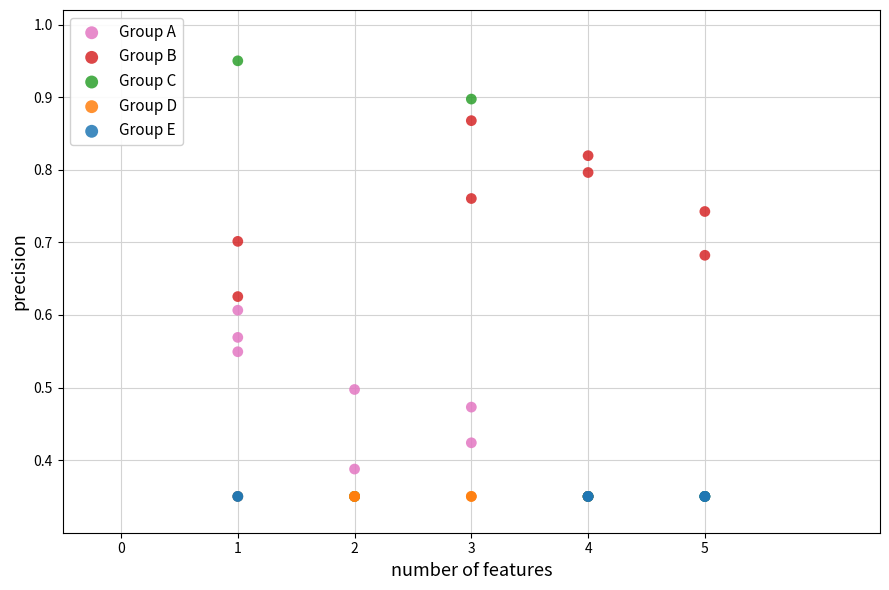

Which series reaches the maximum Y coordinate?

Group C